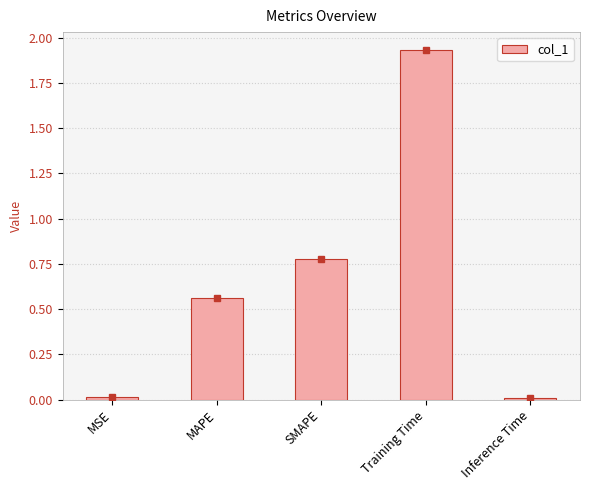

Count the number of data series in this chart.

1